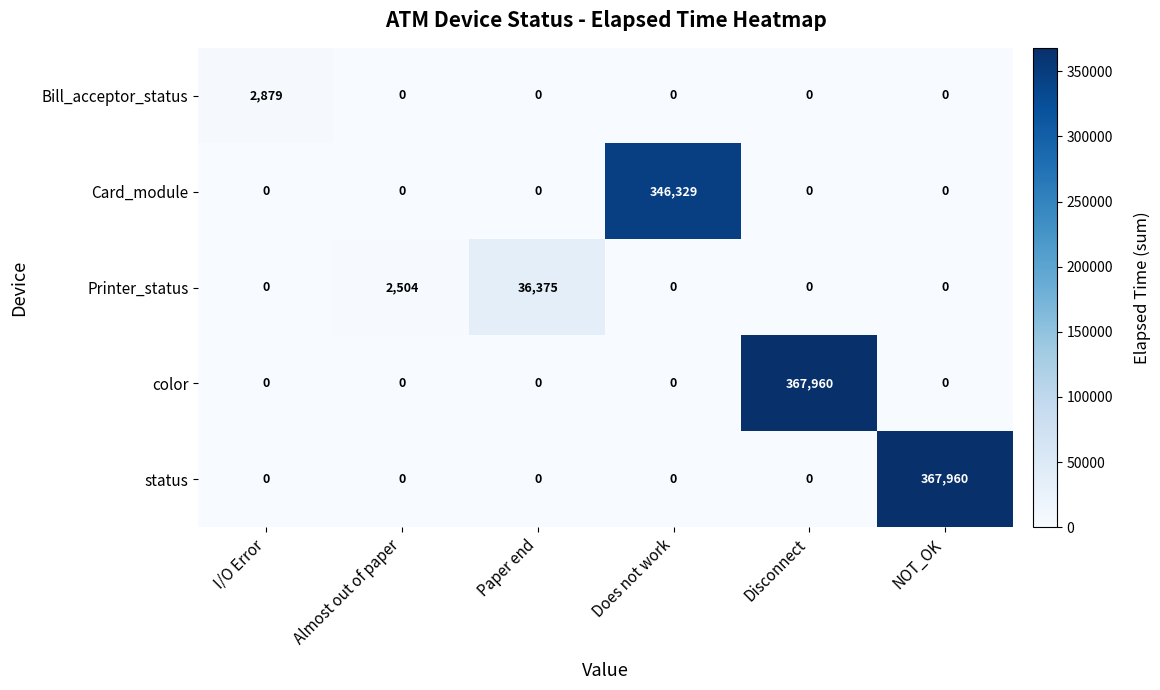

How many data points in status are above 0?

1